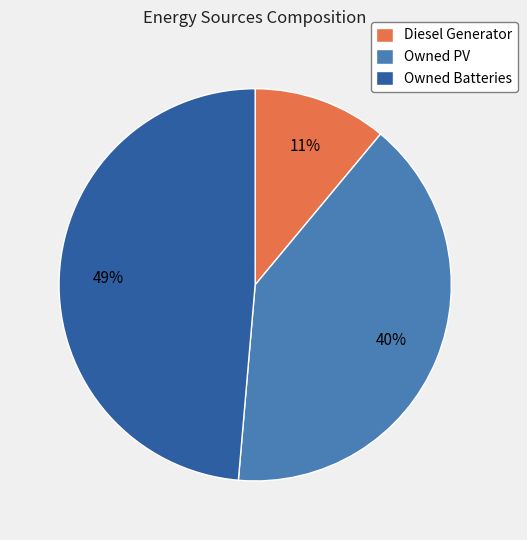

Which has a higher value, Diesel Generator or Owned Batteries?

Owned Batteries